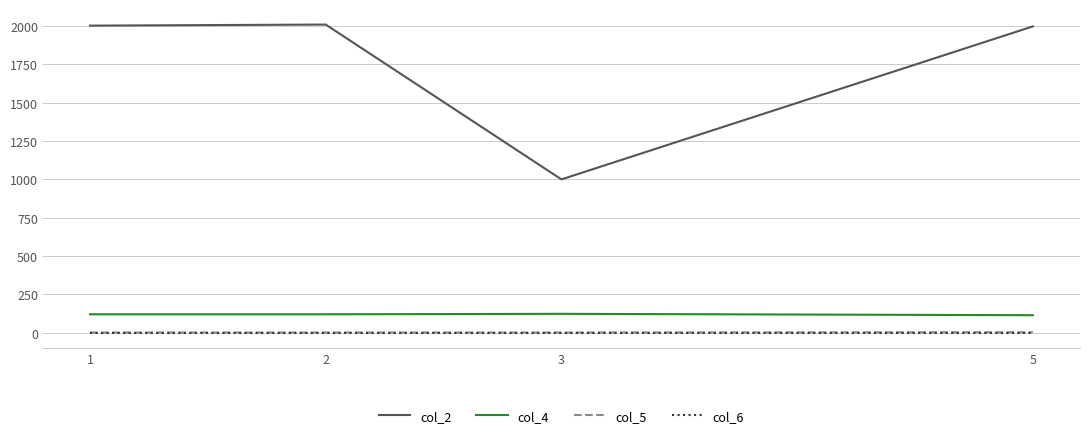

True or false: col_2 and col_6 intersect in this chart.

False